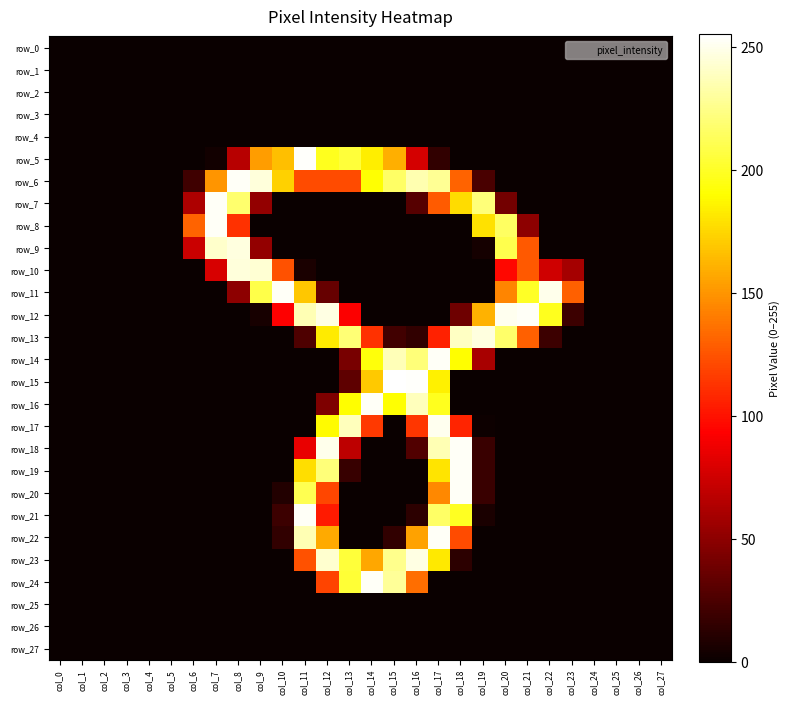

Which series has the largest total across all categories?

row_6